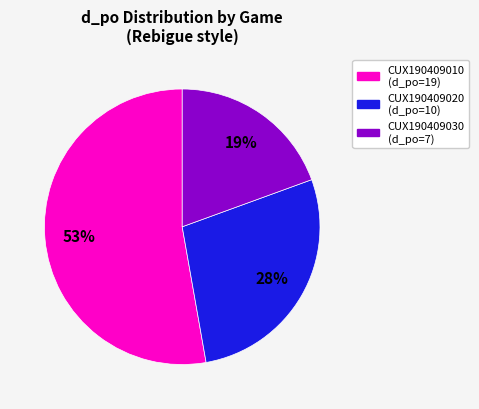

True or false: CUX190409030 accounts for 19% of the total.

True